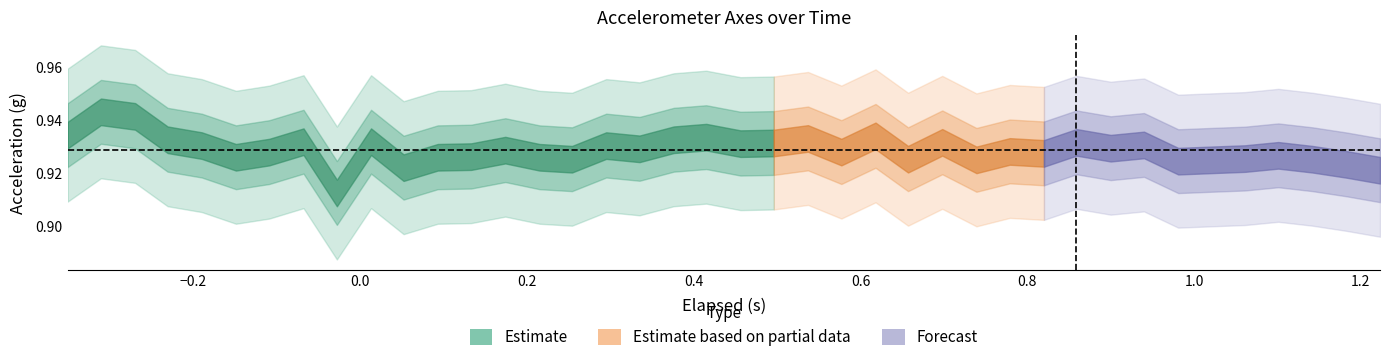

What is the value of the Z-Axis (g) point at the 27th from the left?

0.9